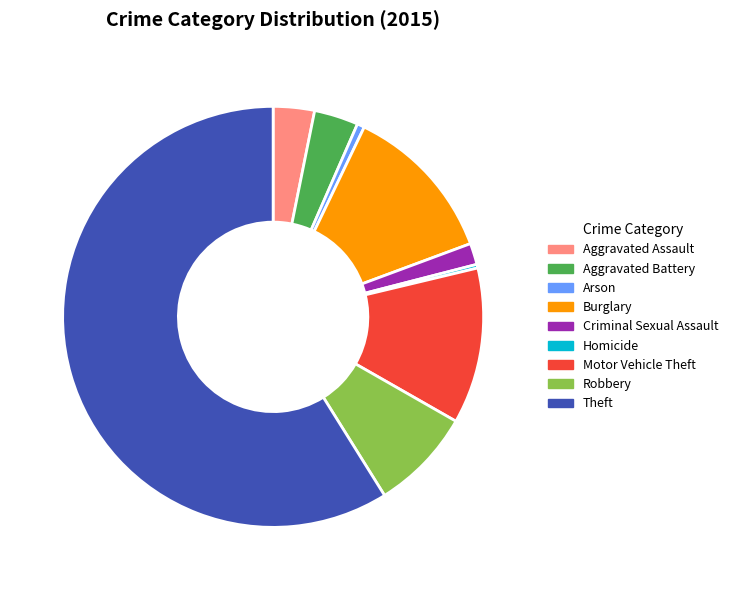

Which category has the biggest portion of the pie?

Theft